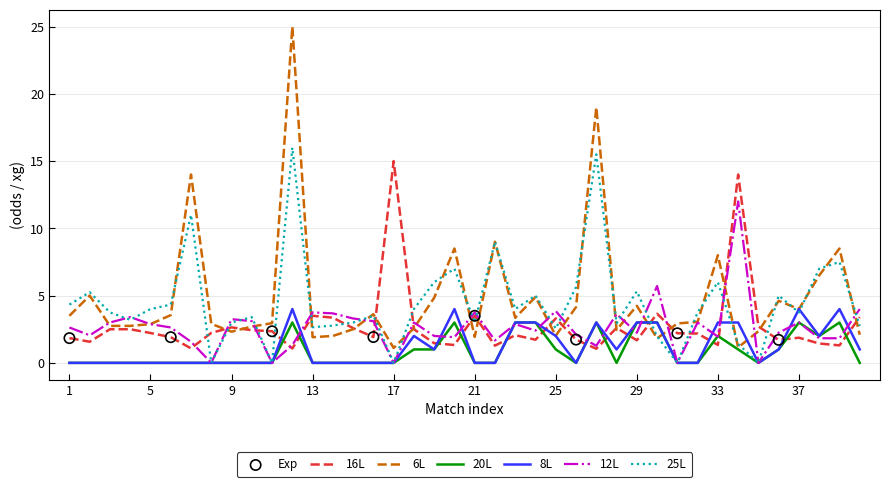

Which series has the widest spread of values?

6L